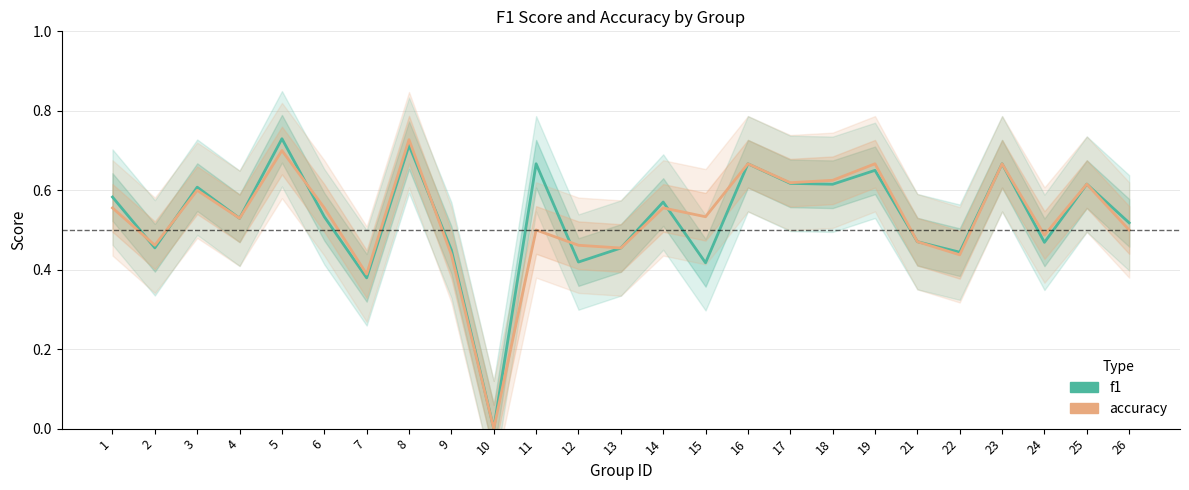

How many data points in f1 are above 0?

24